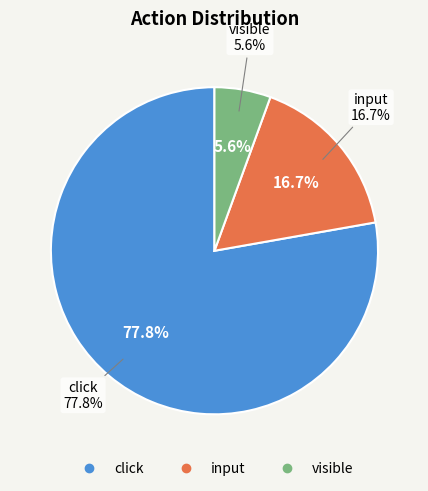

Is it true that 10 is 0% of the pie?

True